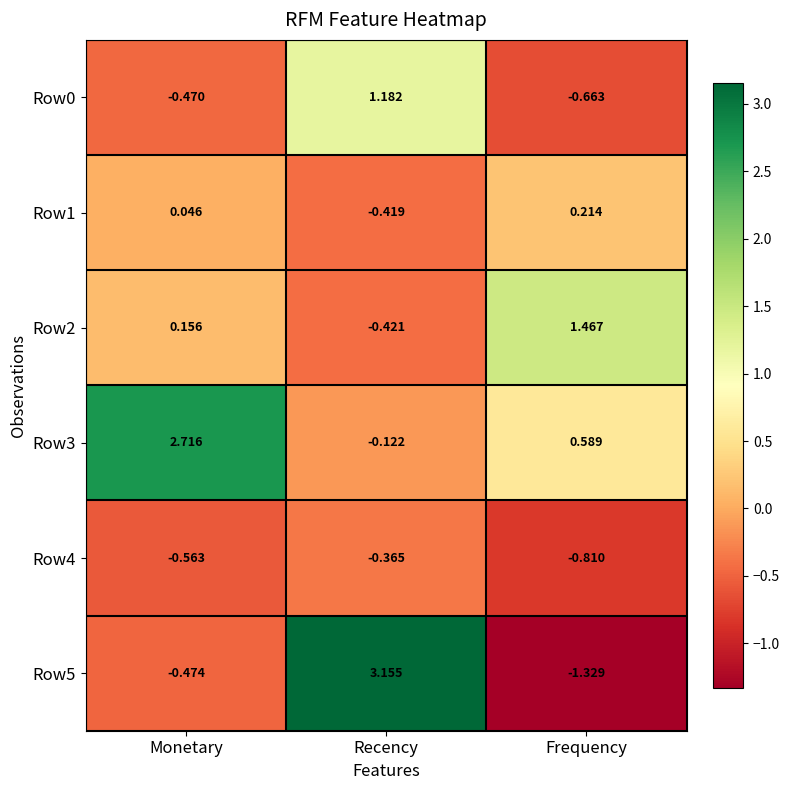

At which label does Row5 reach its peak?

Recency